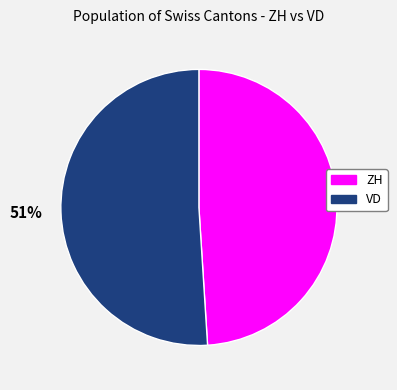

To the nearest percent, what is the difference between the largest and smallest slice percentages?

2%